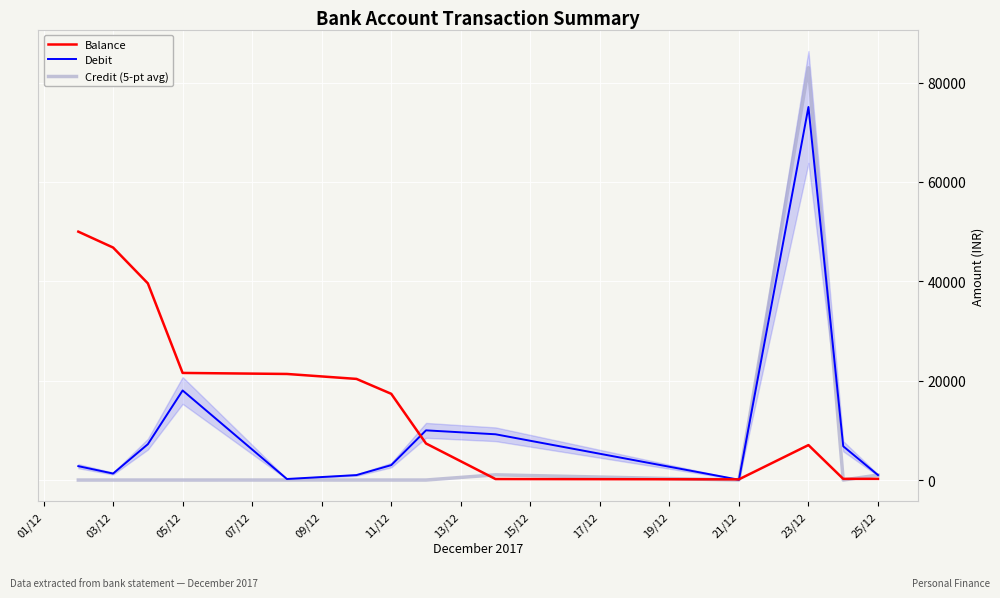

At how many categories does at least one series exceed 45353?

3